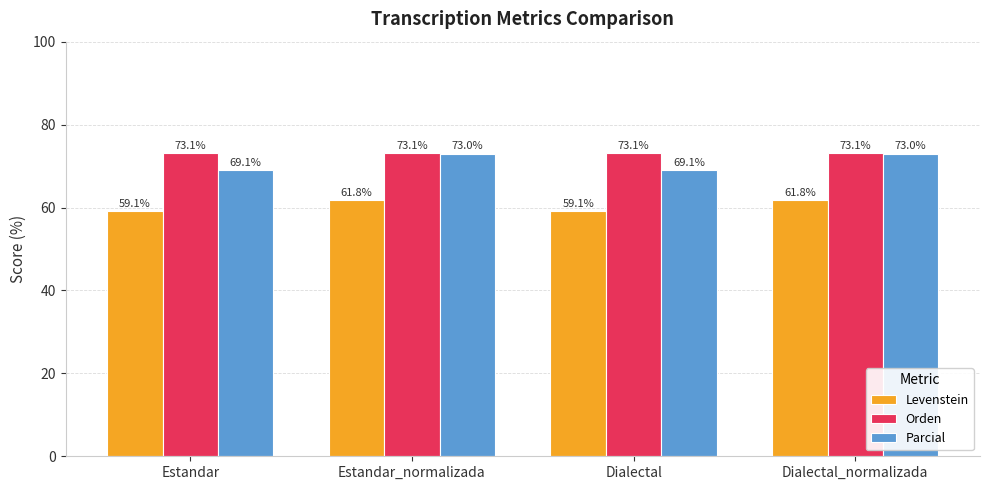

List the series in order of their peak value, highest first.

Orden, Parcial, Levenstein